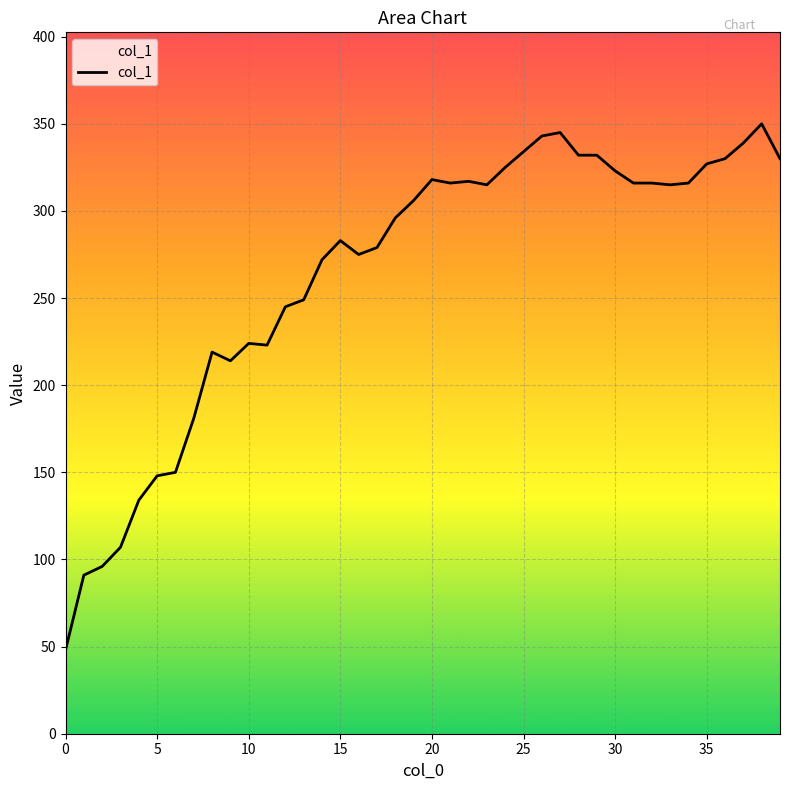

What is the maximum value shown in the chart?

350